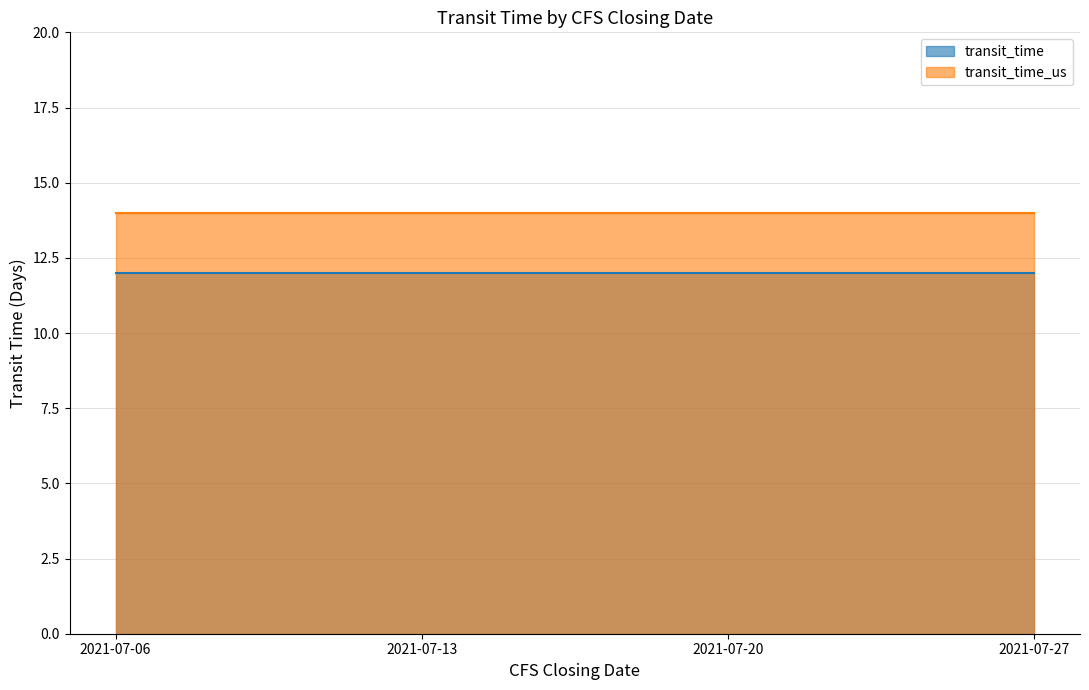

Reading left to right, transcribe all the data shown in this chart.

transit_time: 12	12	12	12
transit_time_us: 14	14	14	14